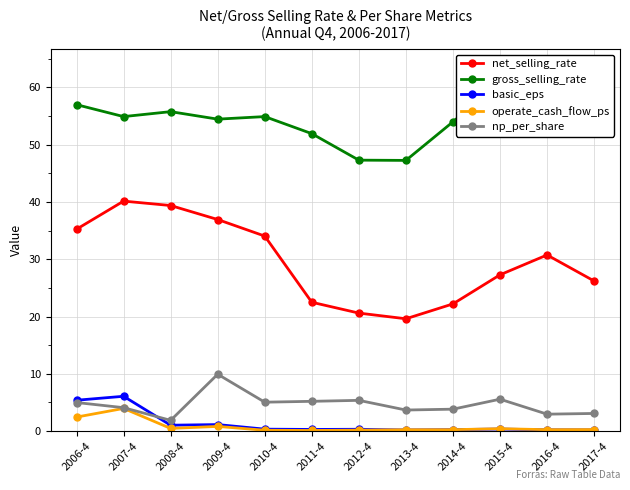

What is the sum of the basic_eps values at 2017-4 and 2014-4?

0.5